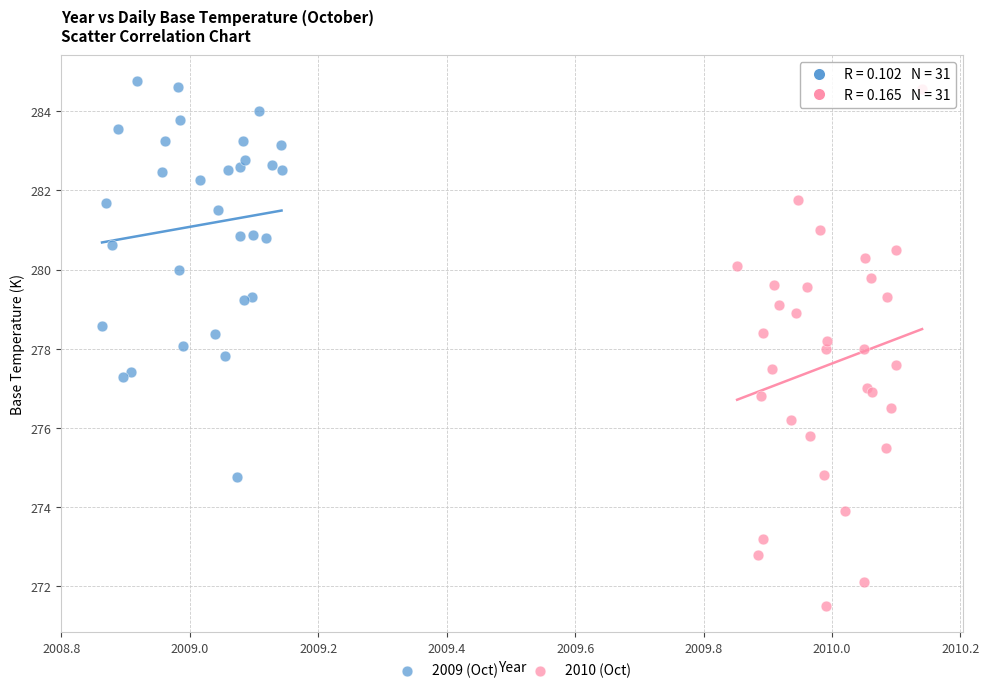

Which series reaches the maximum Y coordinate?

2009 (Oct)